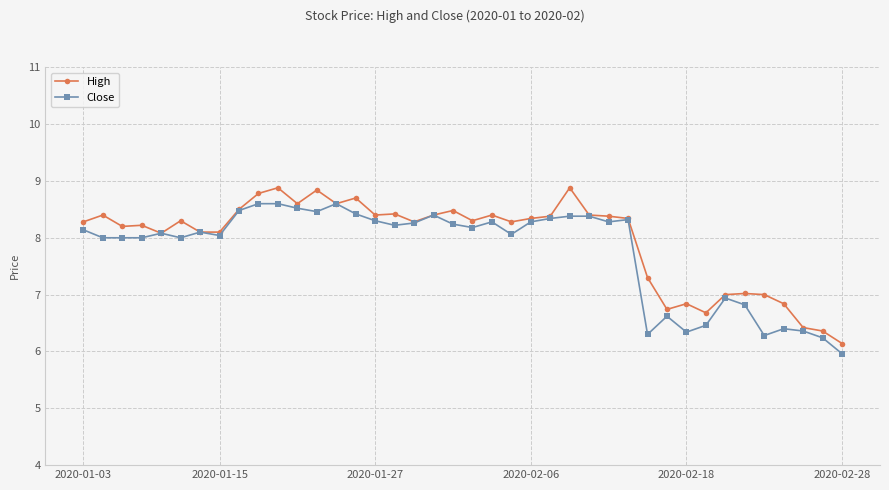

What is the smallest value displayed?

6.0